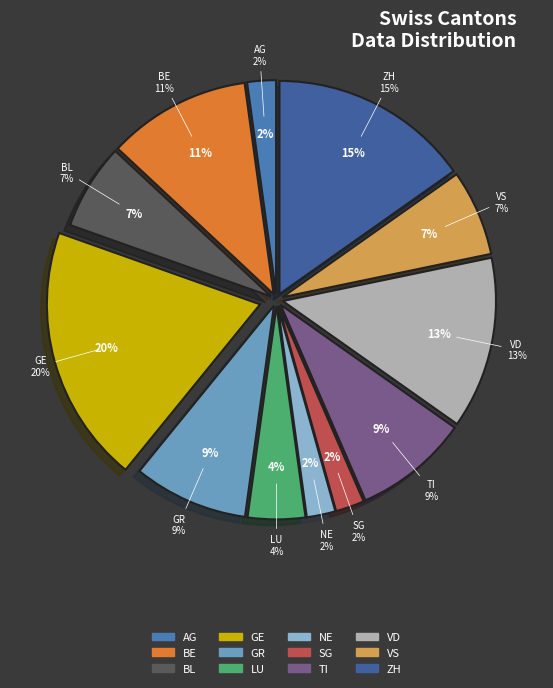

Do BE and BL together represent more than half of the pie?

No